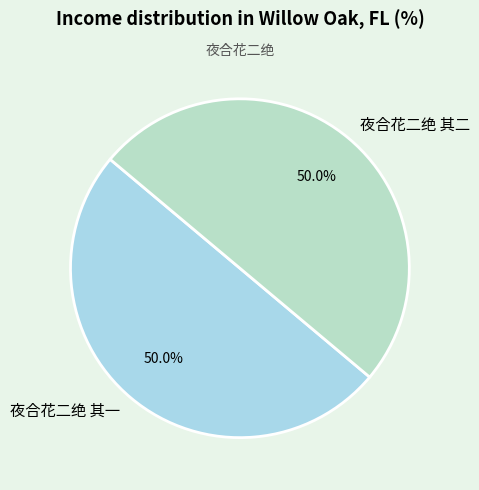

To the nearest percent, what is the combined percentage of 夜合花二绝 其一 and 夜合花二绝 其二?

100%